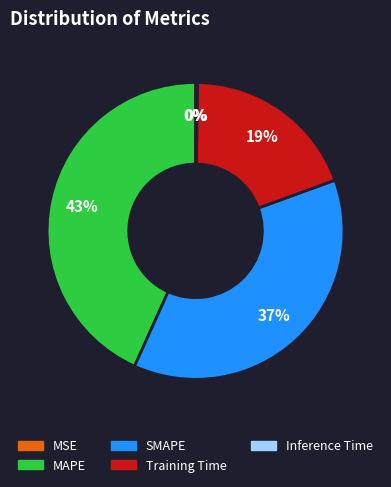

Is Training Time the majority of the pie?

No